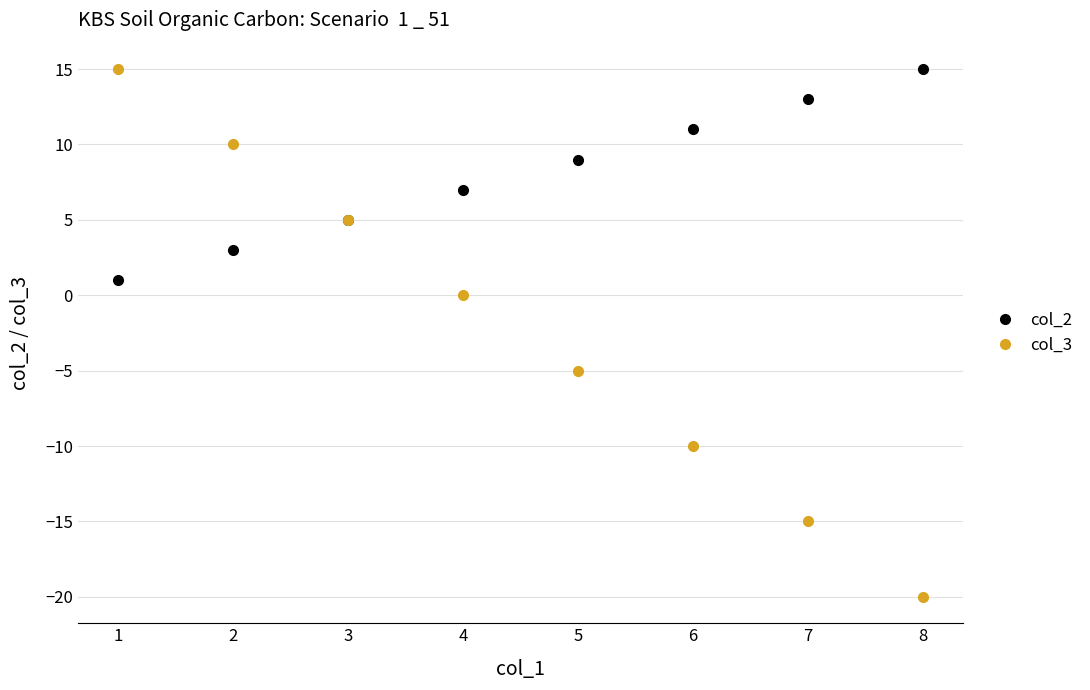

How many lines are shown in the chart?

2